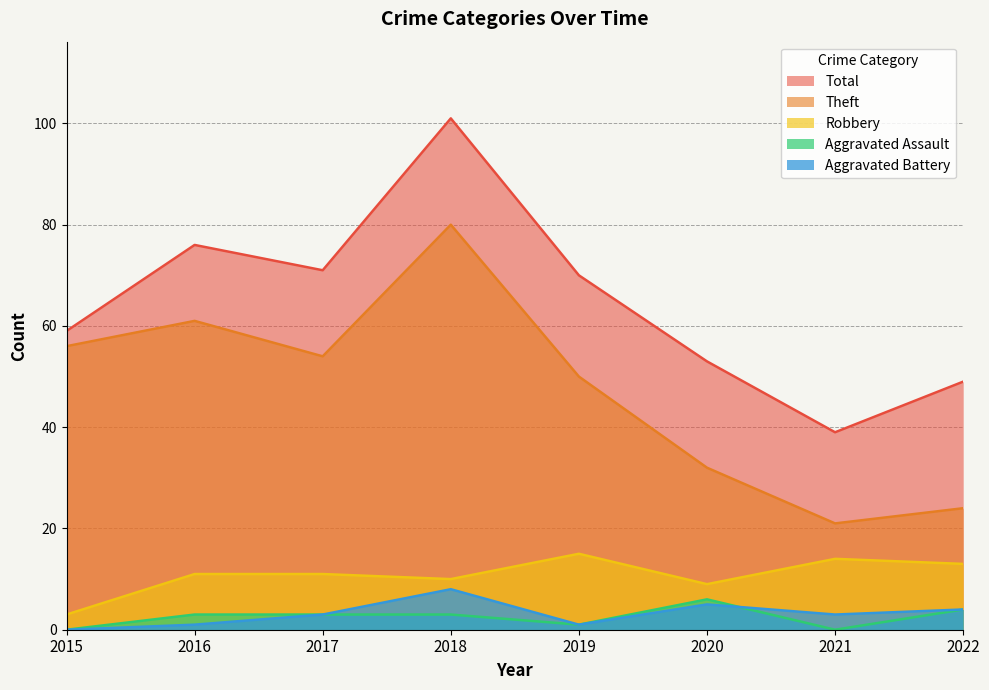

Rank the categories by Aggravated Assault value from highest to lowest.

2020, 2022, 2016, 2017, 2018, 2019, 2015, 2021